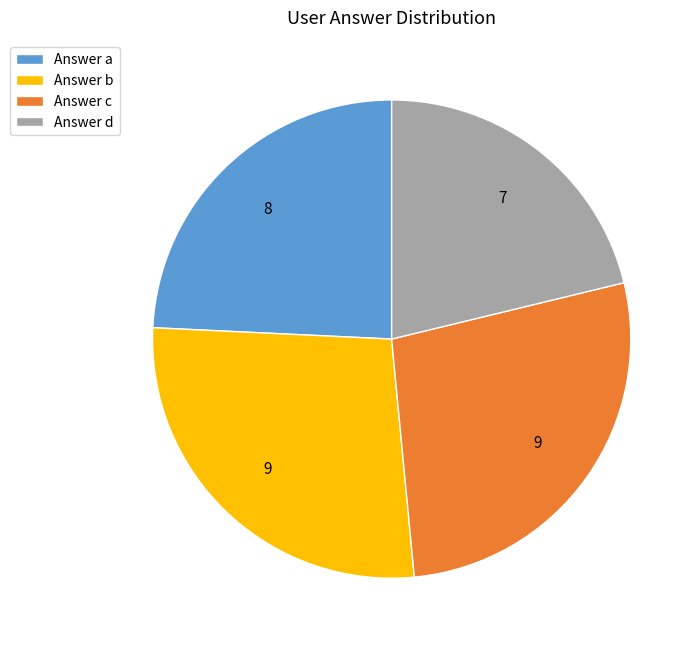

What is the ratio of the value at Answer a to the value at Answer c?

0.9